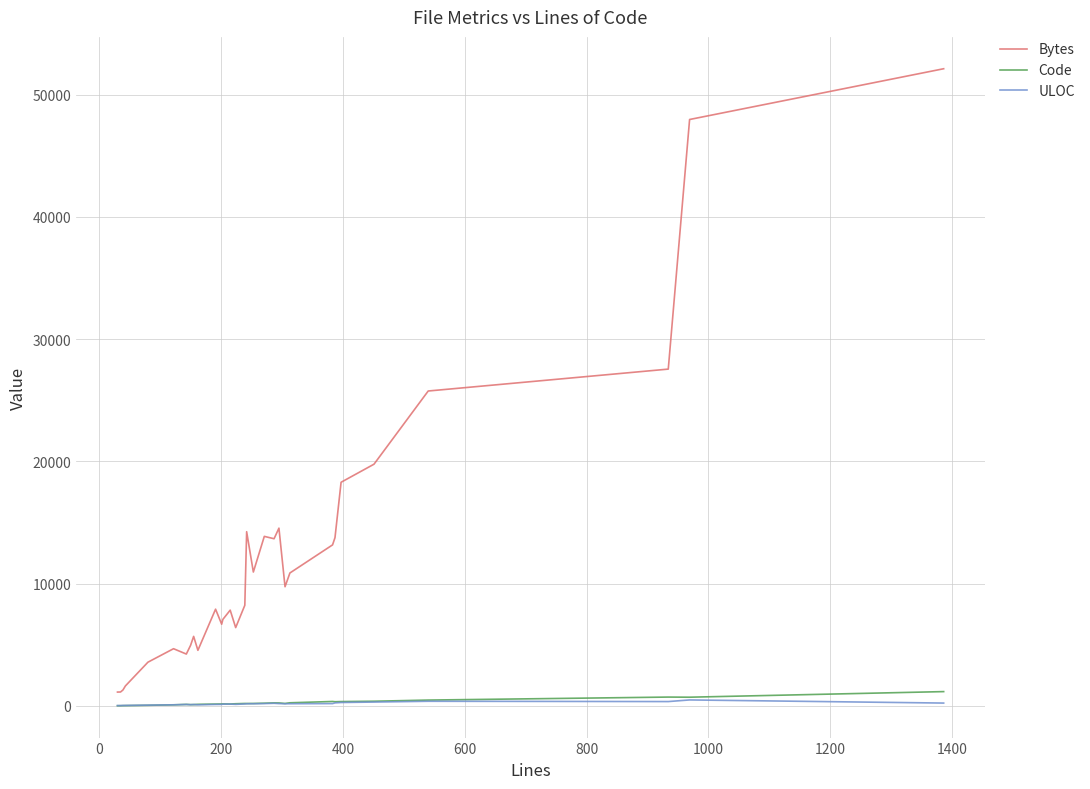

Which series has the largest total across all categories?

Bytes